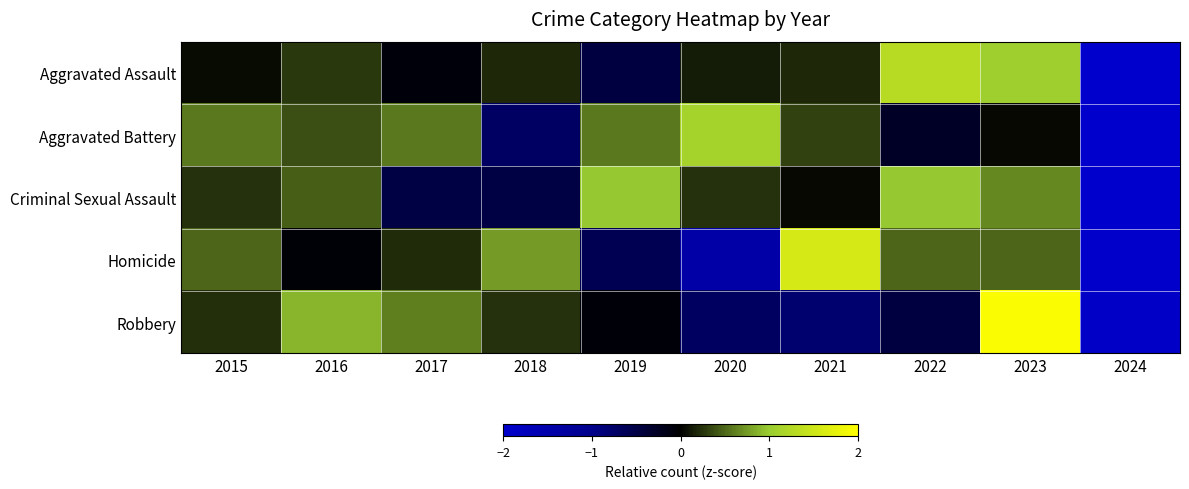

At 2016, list the series in order from largest to smallest.

Robbery, Criminal Sexual Assault, Aggravated Battery, Aggravated Assault, Homicide